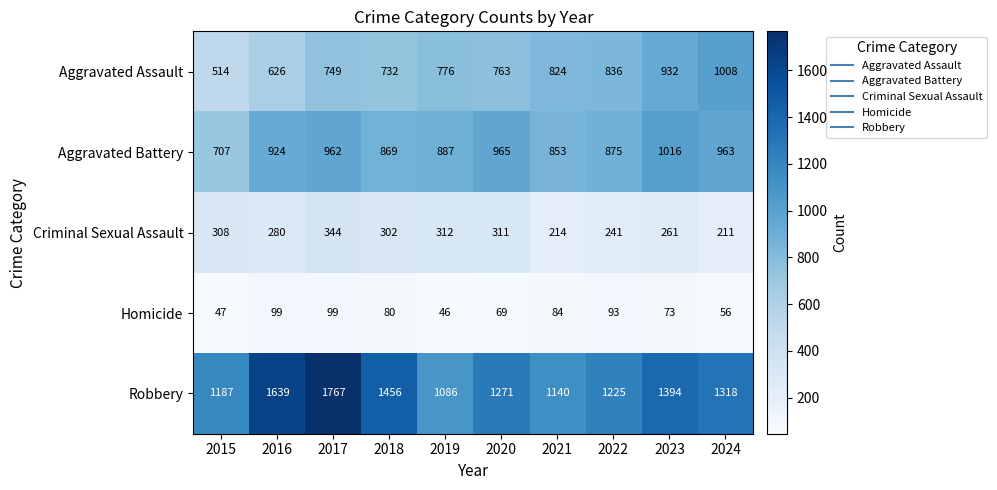

What is the spread (max minus min) of values at 2018?

1376